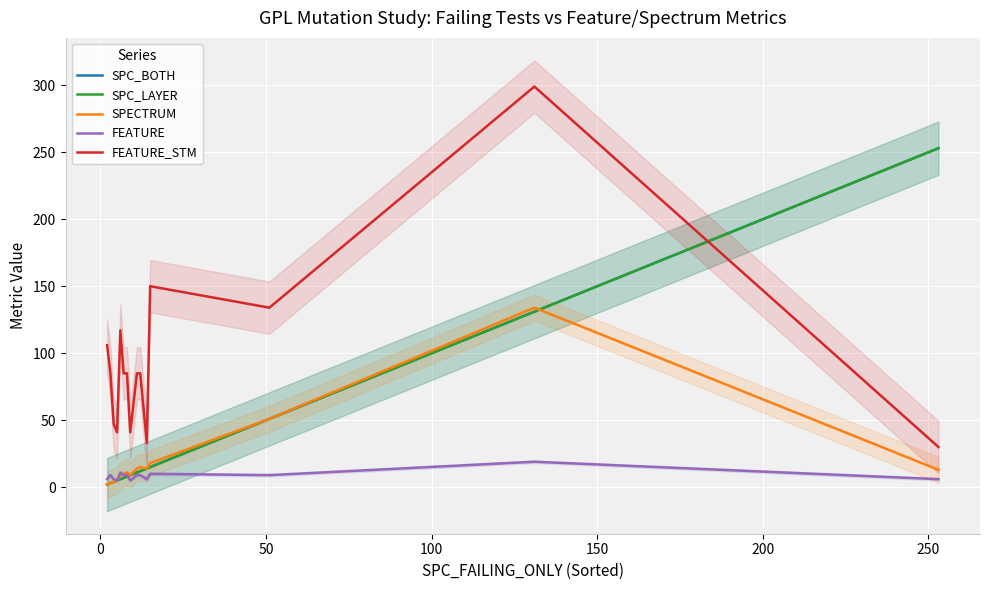

Which series ends up on top after the final intersection of FEATURE and SPECTRUM?

SPECTRUM